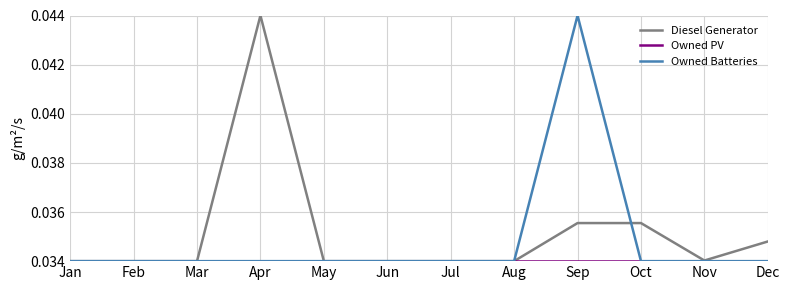

What is the total value across all series at Oct?

0.1